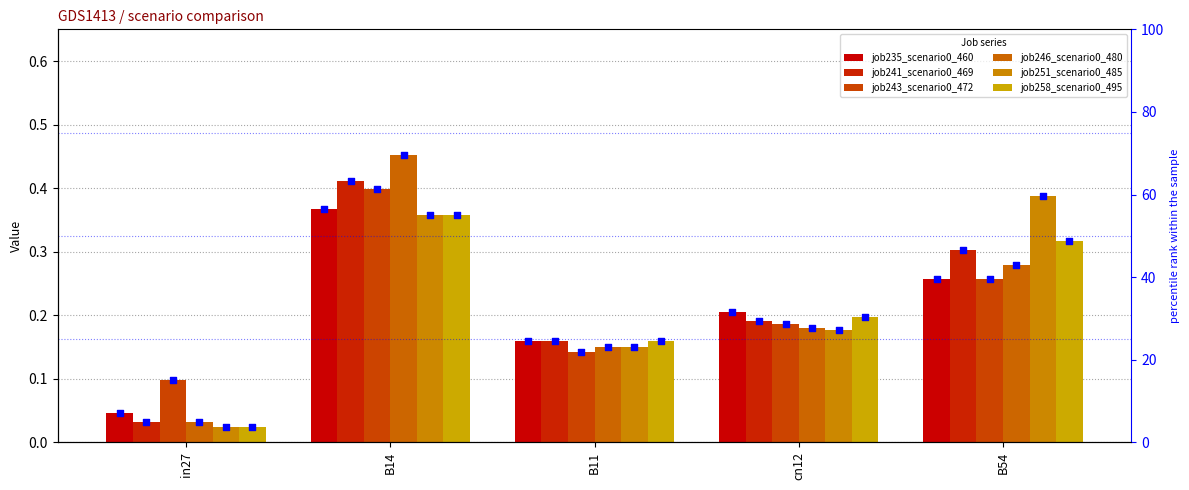

Which series has the widest spread of Y values?

job246_scenario0_480